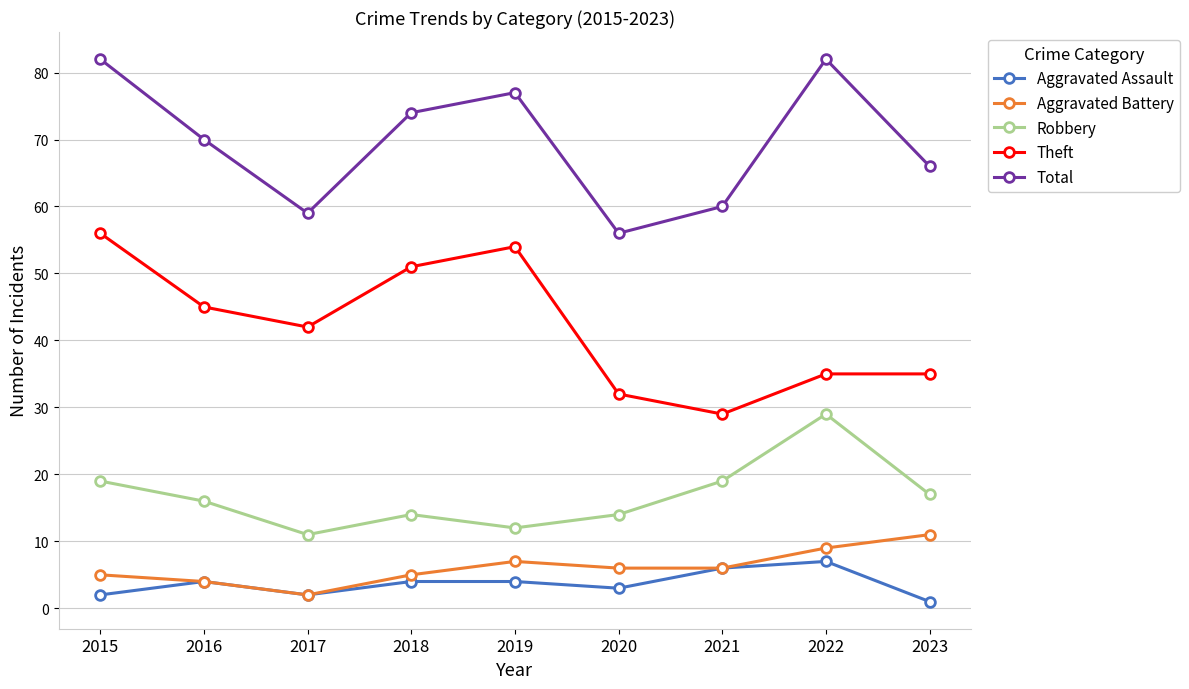

How many values in the Robbery series are below 16?

4